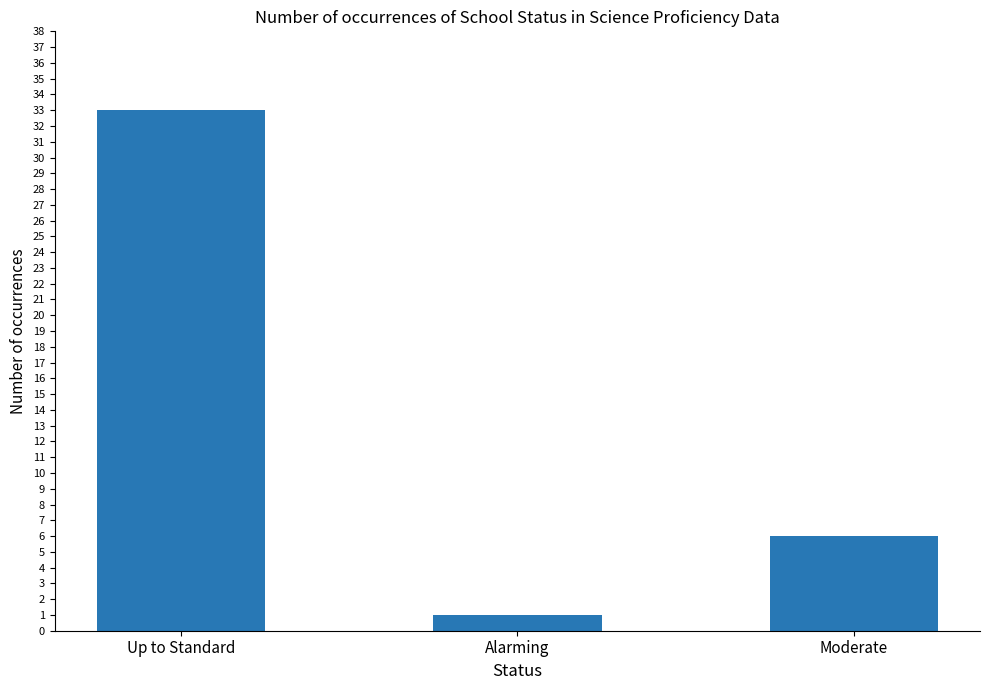

Count the values in the range 1 to 33.

3